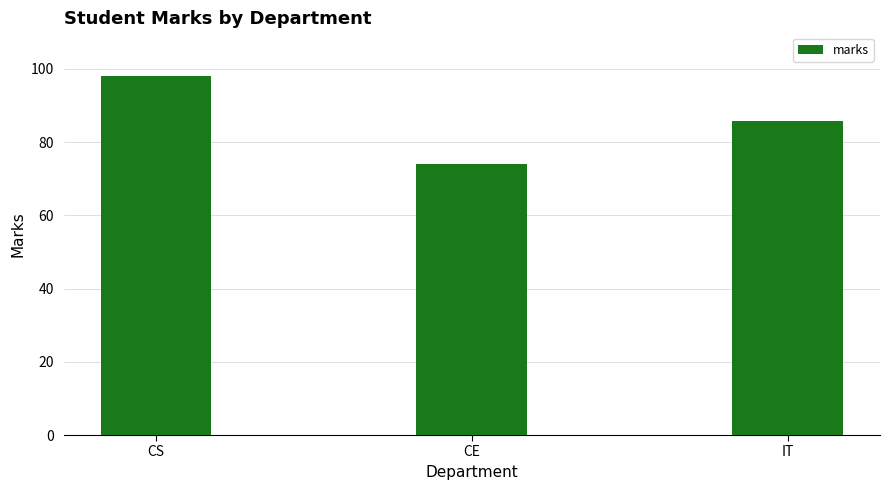

Which category has the highest value across all series?

CS